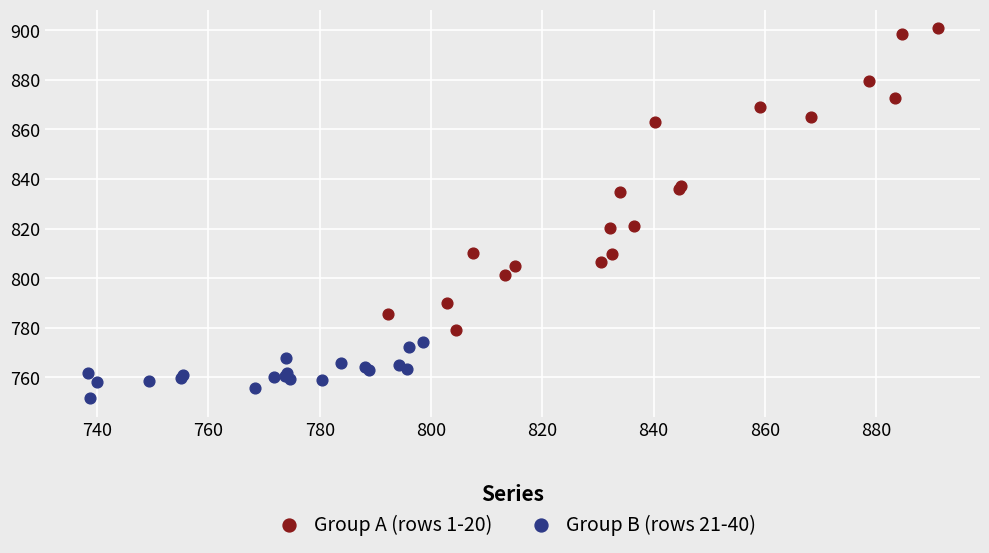

Which series has the largest Y range (max minus min)?

Group A (rows 1-20)